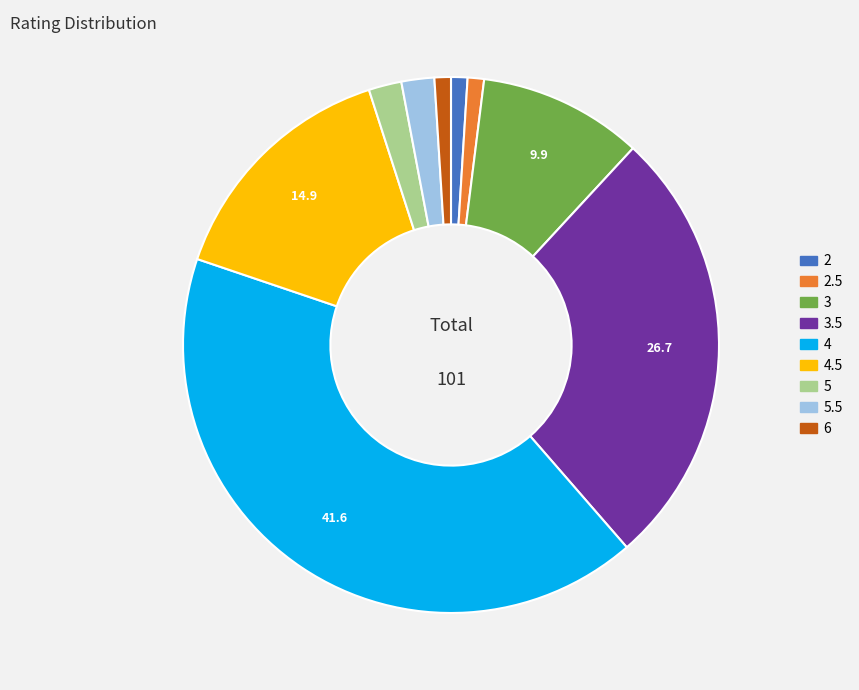

Which category has the biggest portion of the pie?

4